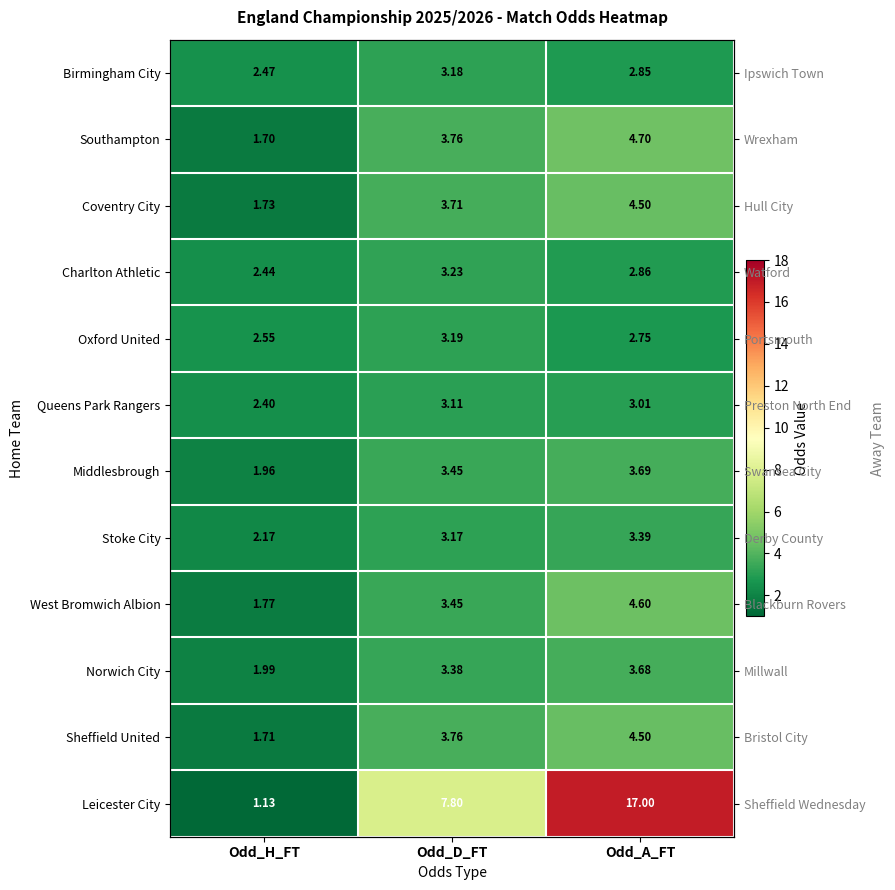

List the series in order of their peak value, lowest first.

Queens Park Rangers, Birmingham City, Oxford United, Charlton Athletic, Stoke City, Norwich City, Middlesbrough, Coventry City, Sheffield United, West Bromwich Albion, Southampton, Leicester City